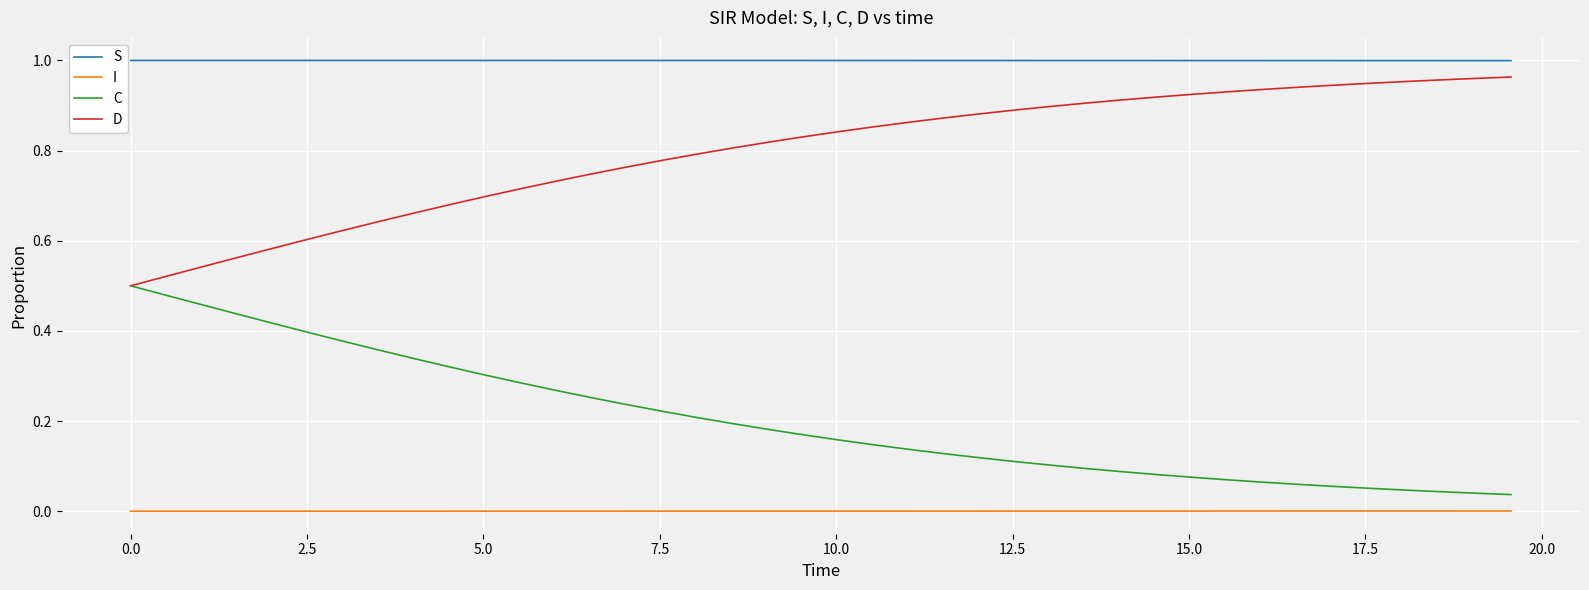

True or false: S and D intersect in this chart.

False